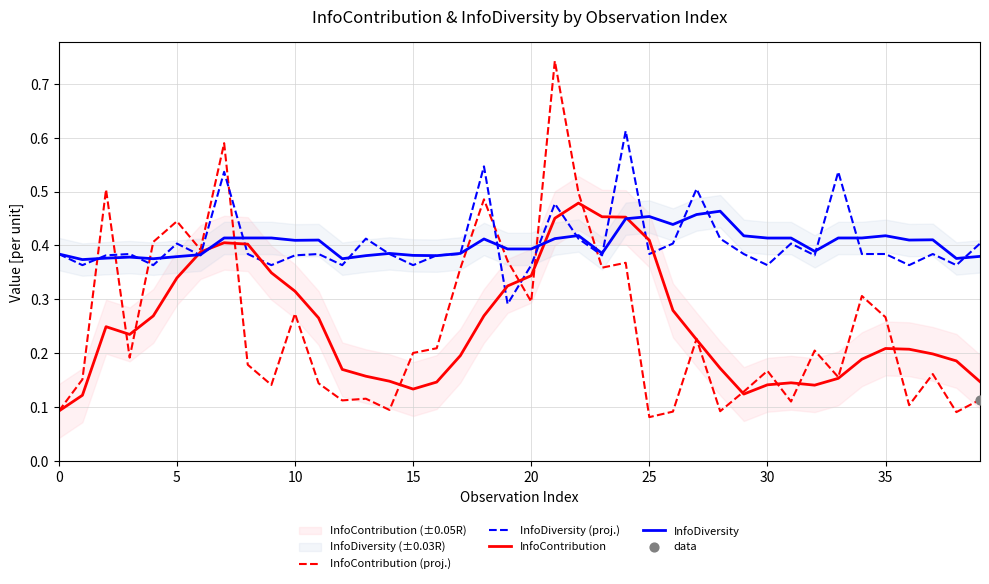

Which series contains the highest Y value?

InfoContribution (proj.)